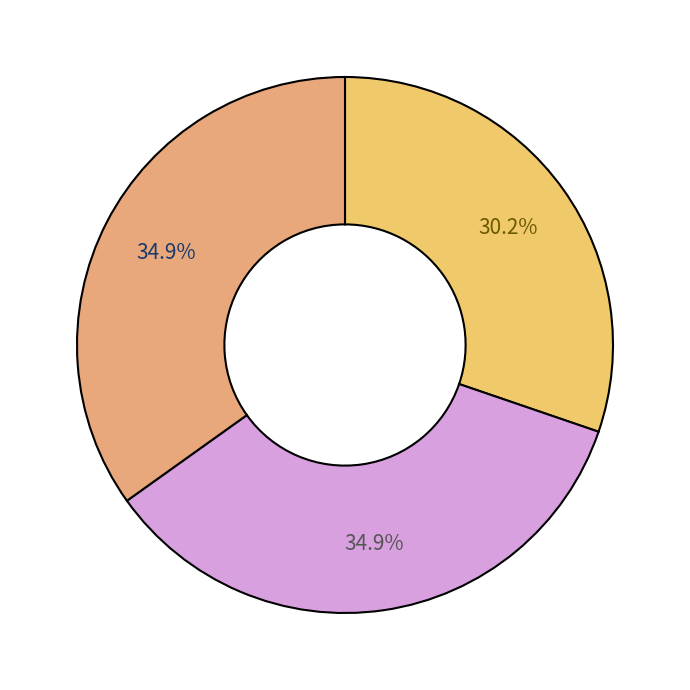

Does any single category account for the majority?

No